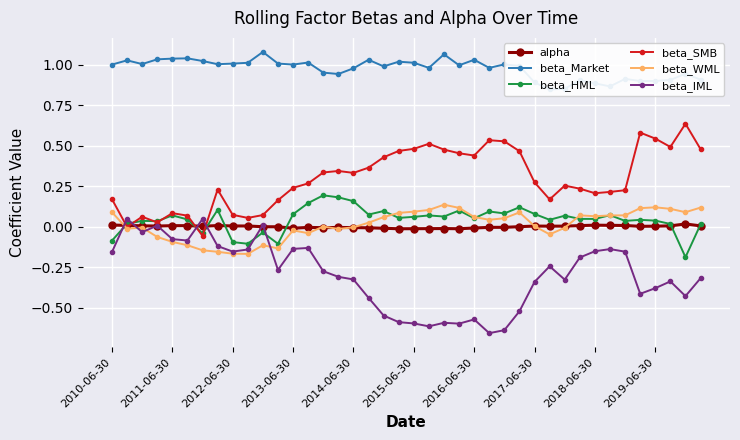

How many values in beta_IML are above zero?

4